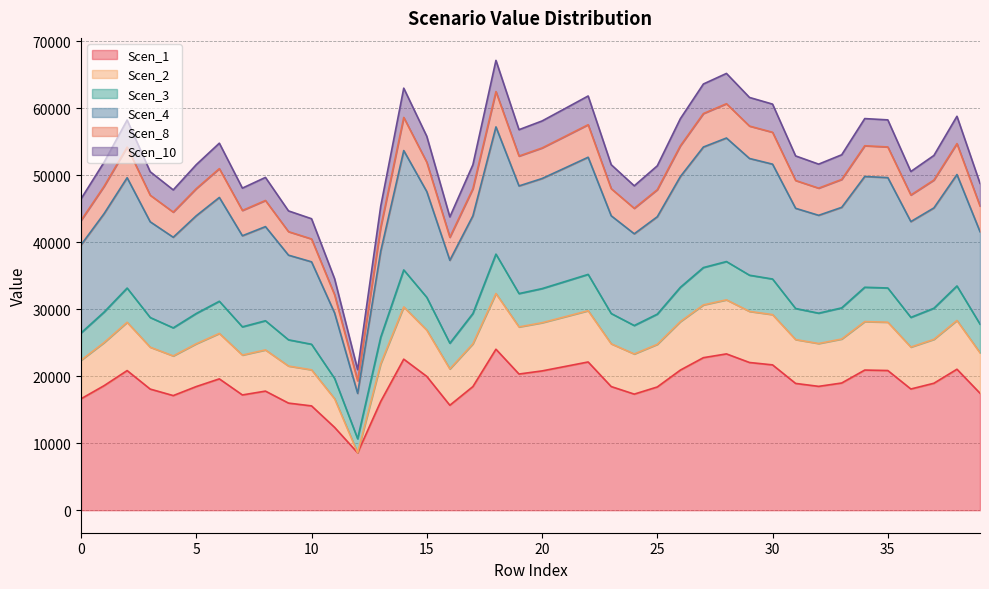

What is the minimum value shown in the chart?

8569.4